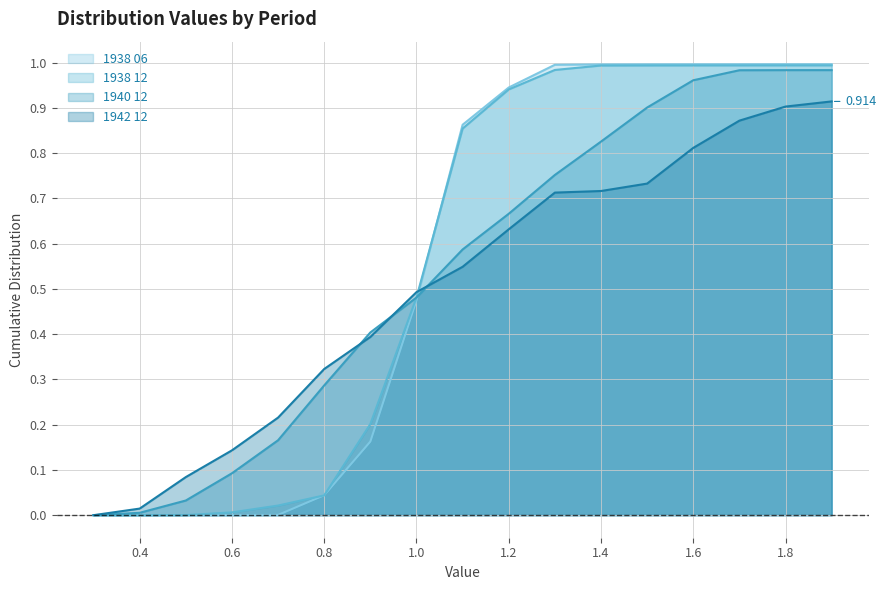

What is the highest value of the 1938 12 series?

1.0